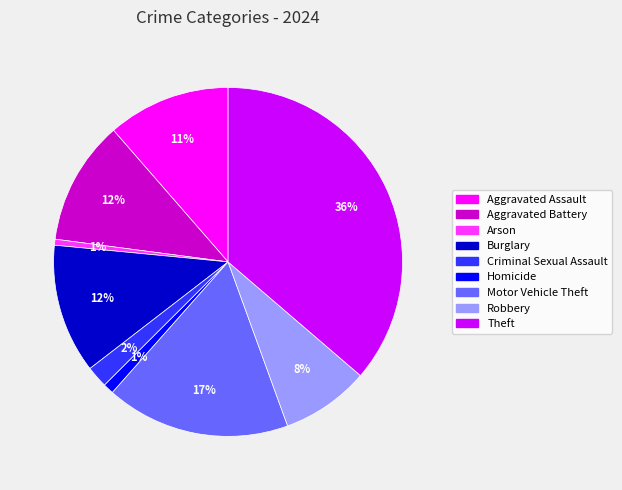

What percentage is the Criminal Sexual Assault slice, to the nearest percent?

2%